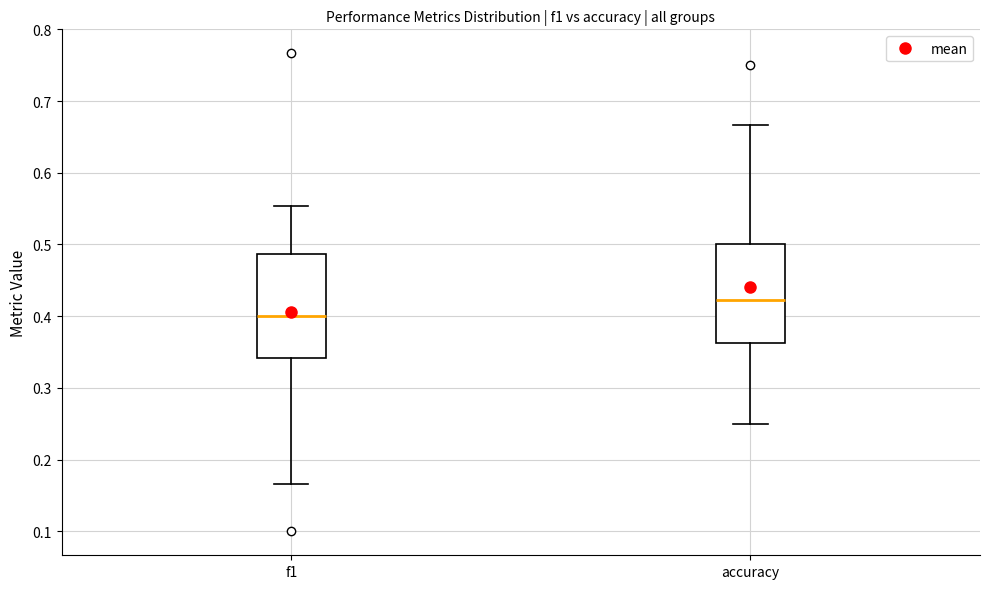

Which box has the lowest median line?

f1